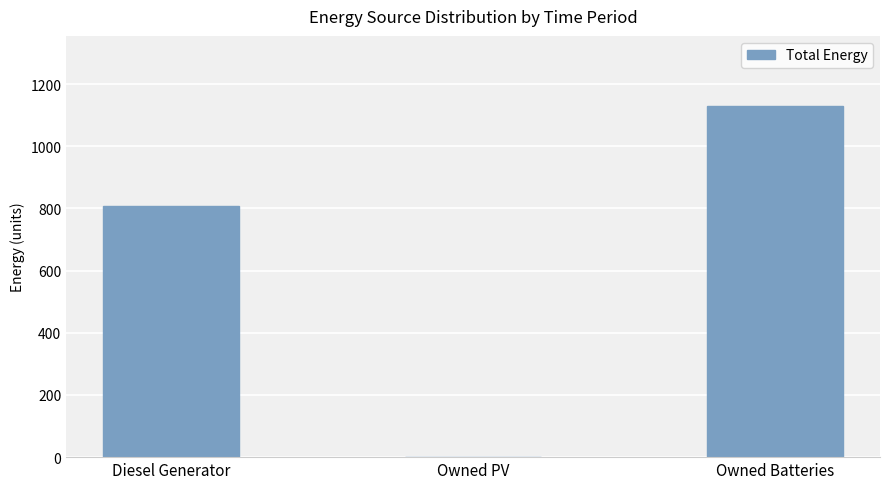

What is the sum of the values at Owned Batteries and Owned PV?

1129.0